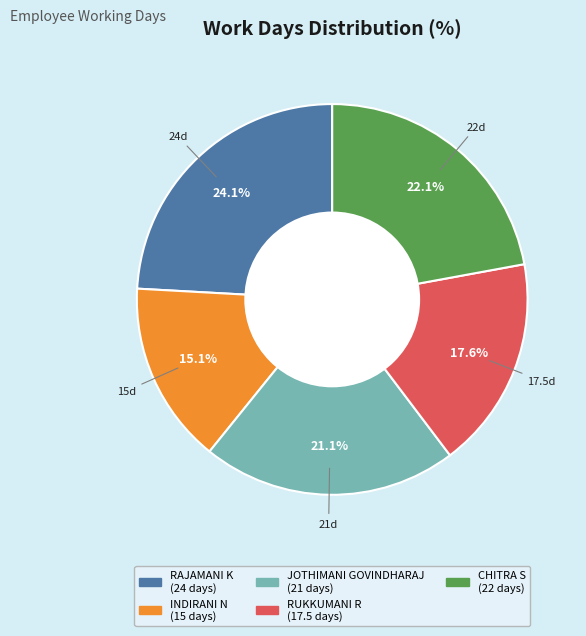

Which category has the biggest portion of the pie?

RAJAMANI K